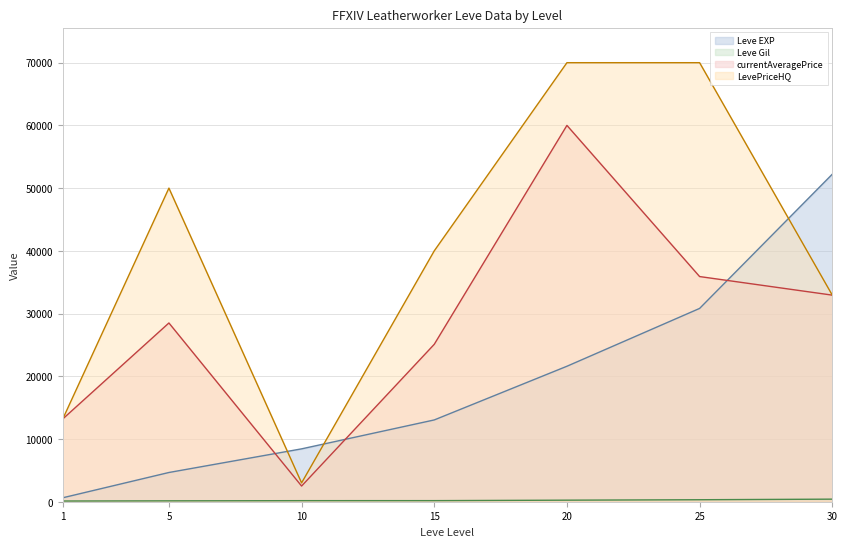

True or false: Leve Gil has a value of 317 at 25.

True